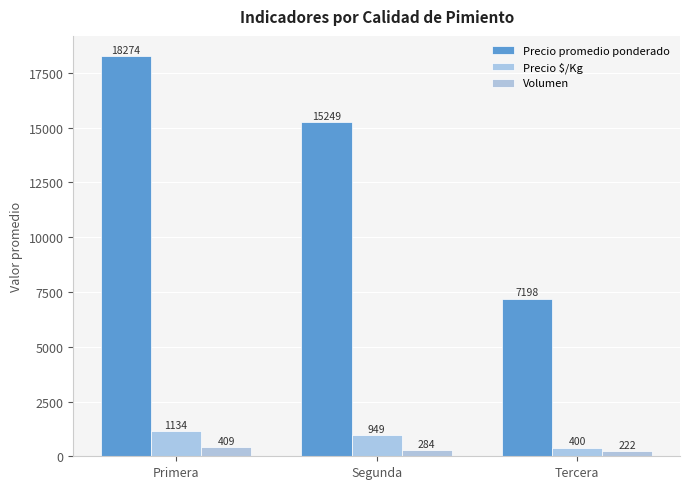

Which series has the widest spread of values?

Precio promedio ponderado